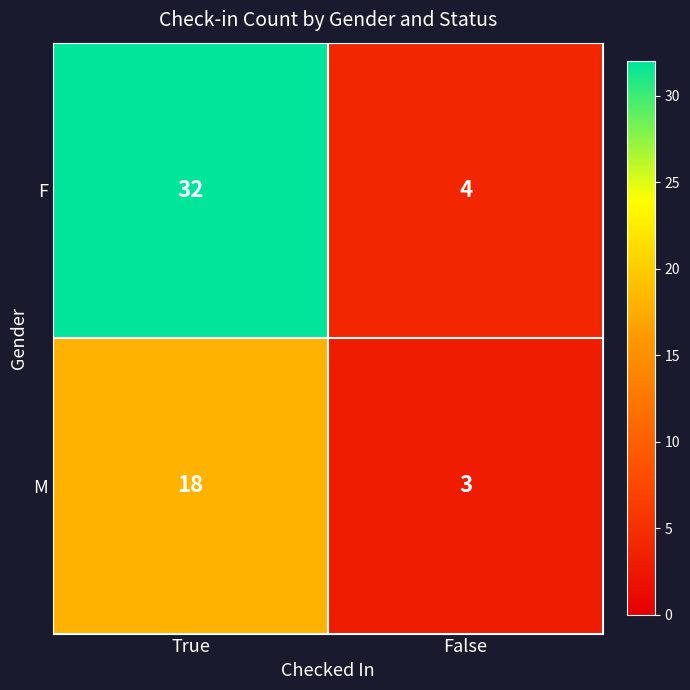

Rank the series by their average value, from highest to lowest.

F, M